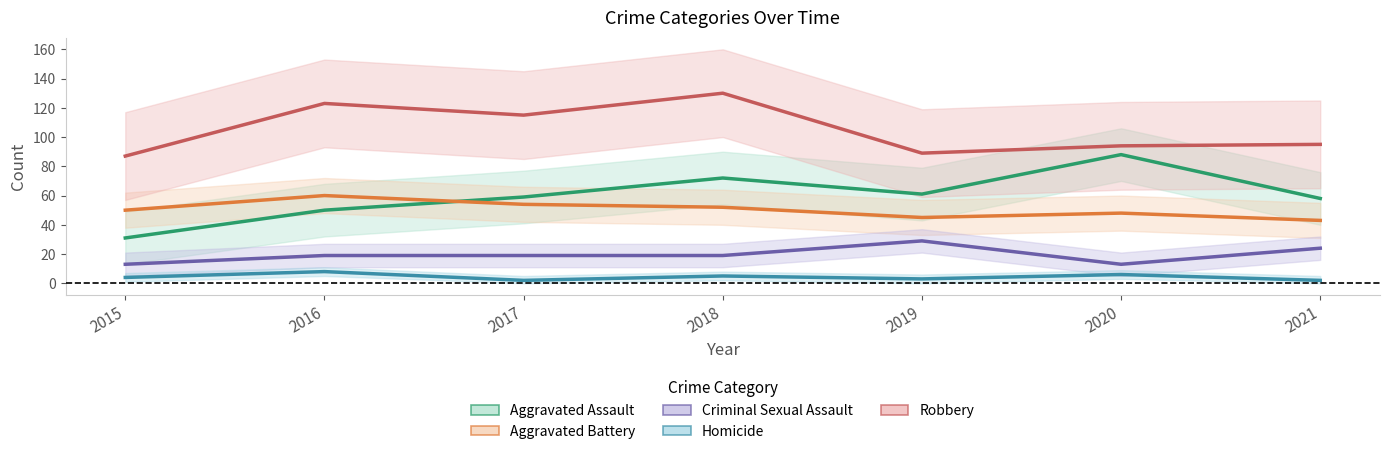

Is it true that Aggravated Battery equals 68 at 2020?

False